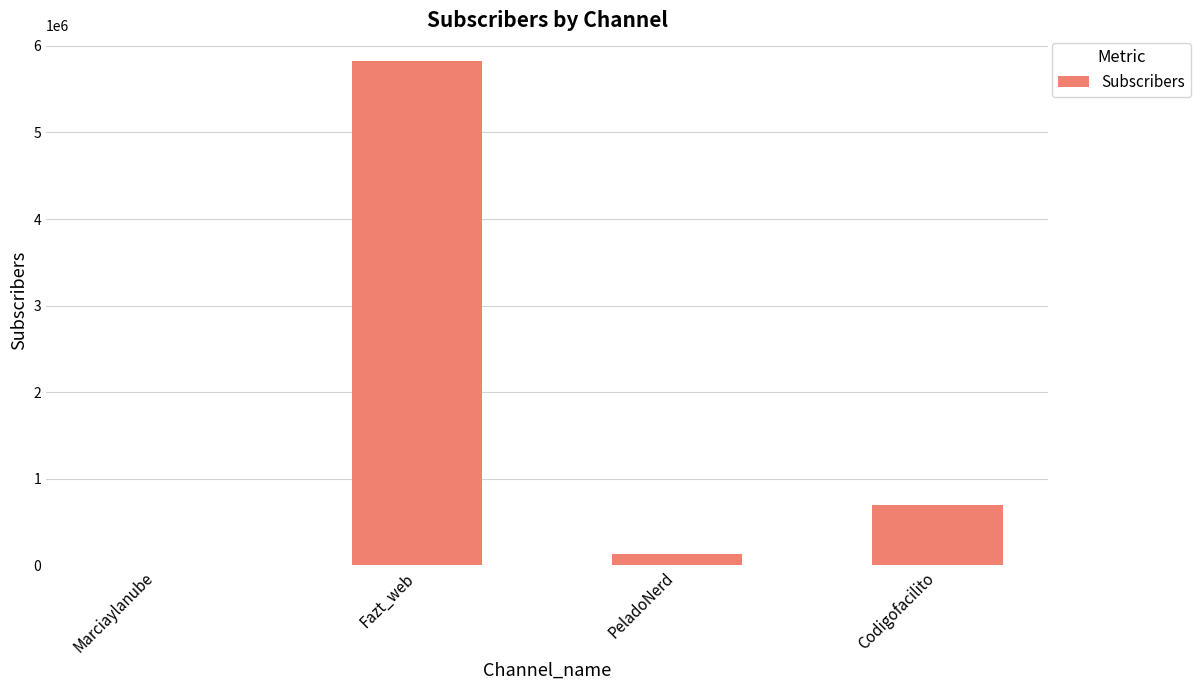

The value at Fazt_web is 1585580. True or false?

False